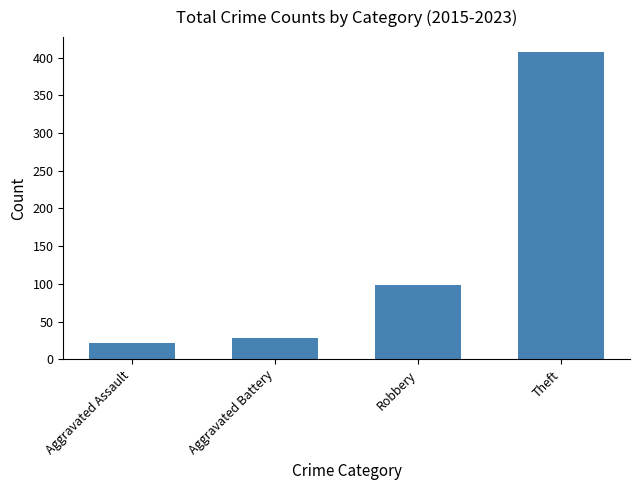

What is the approximate value at Aggravated Battery, to the nearest 5?

30